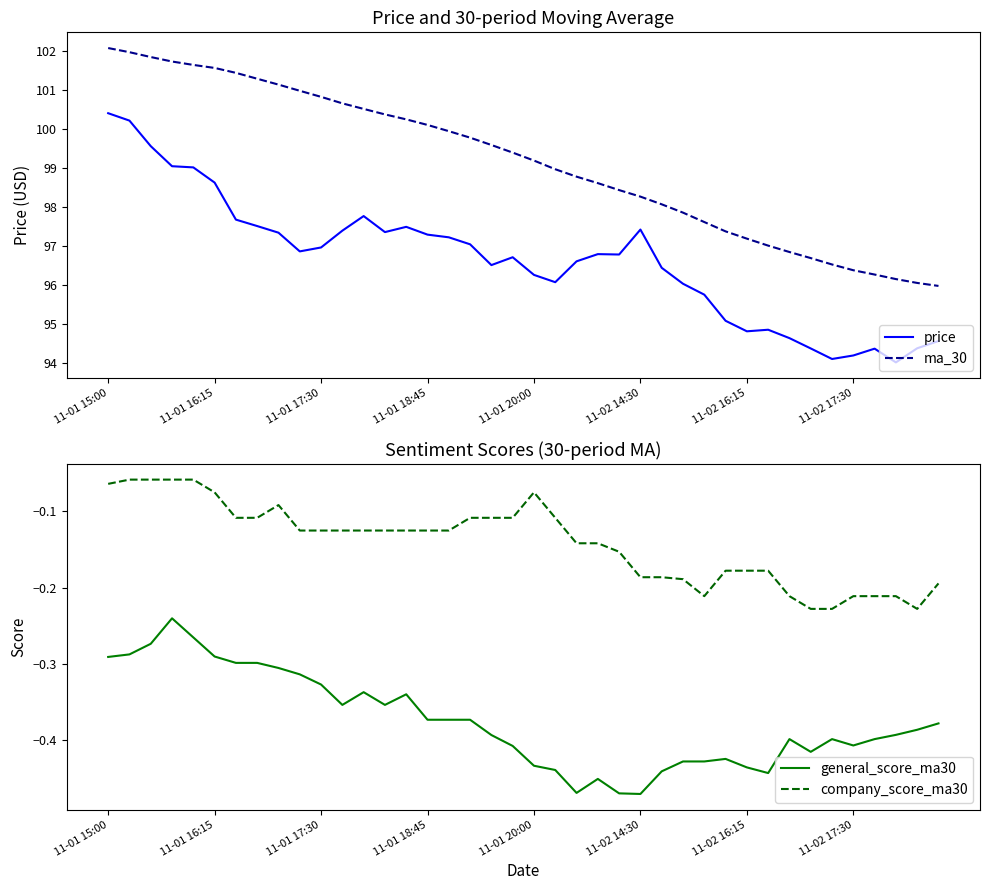

True or false: general_score_ma30 and company_score_ma30 cross at least once.

False